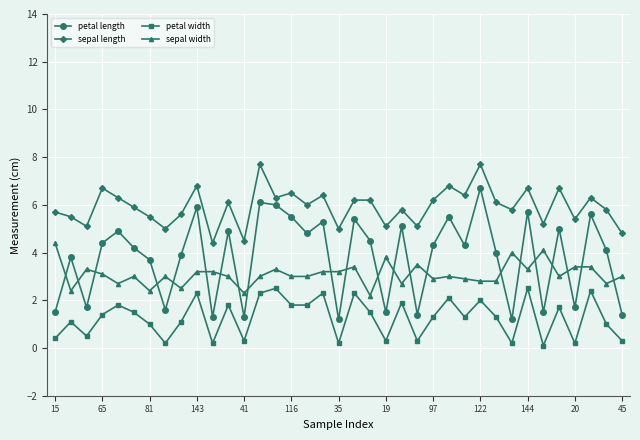

What is the maximum value shown in the chart?

7.7